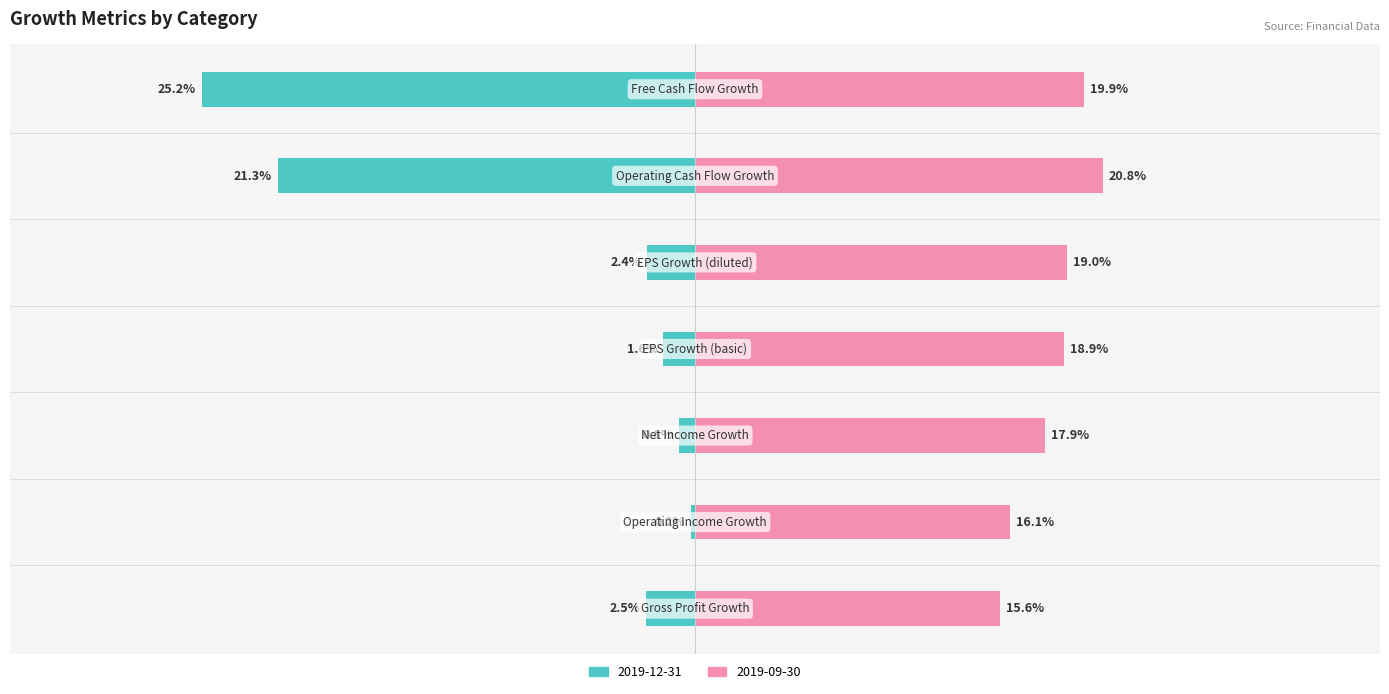

What are all the series names shown in the legend?

2019-12-31, 2019-09-30